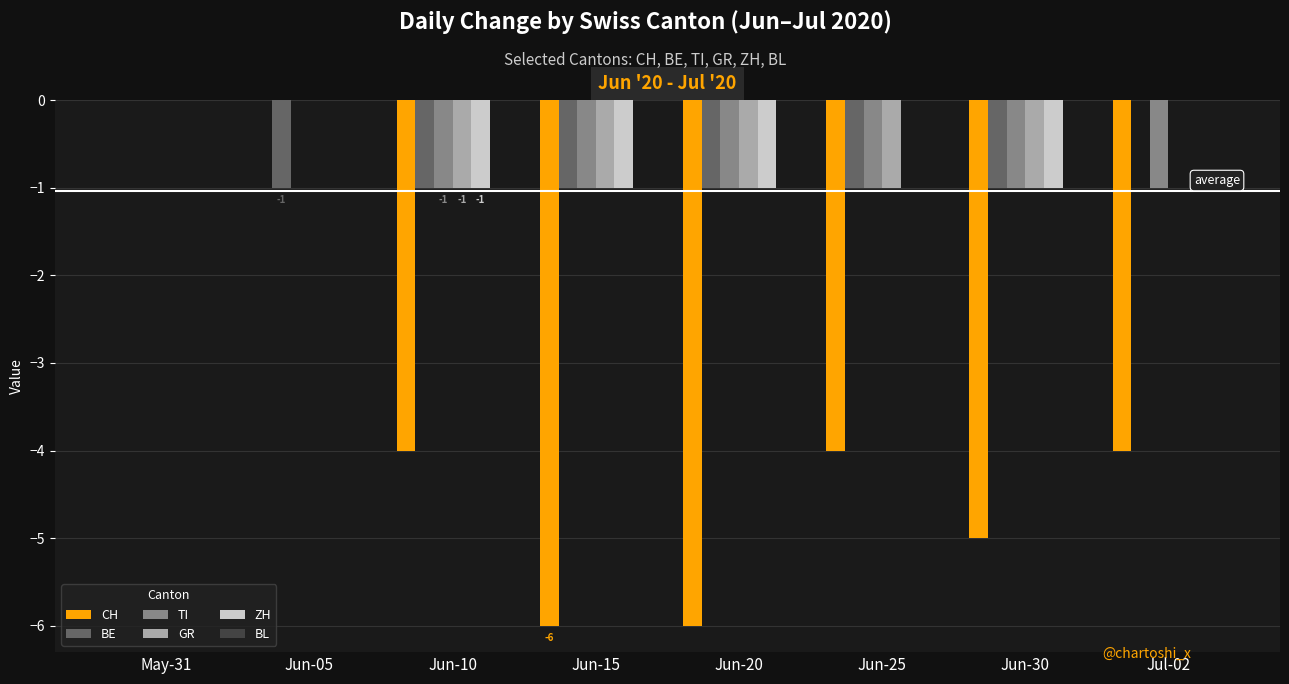

At which category is the sum across all series the highest?

May-31